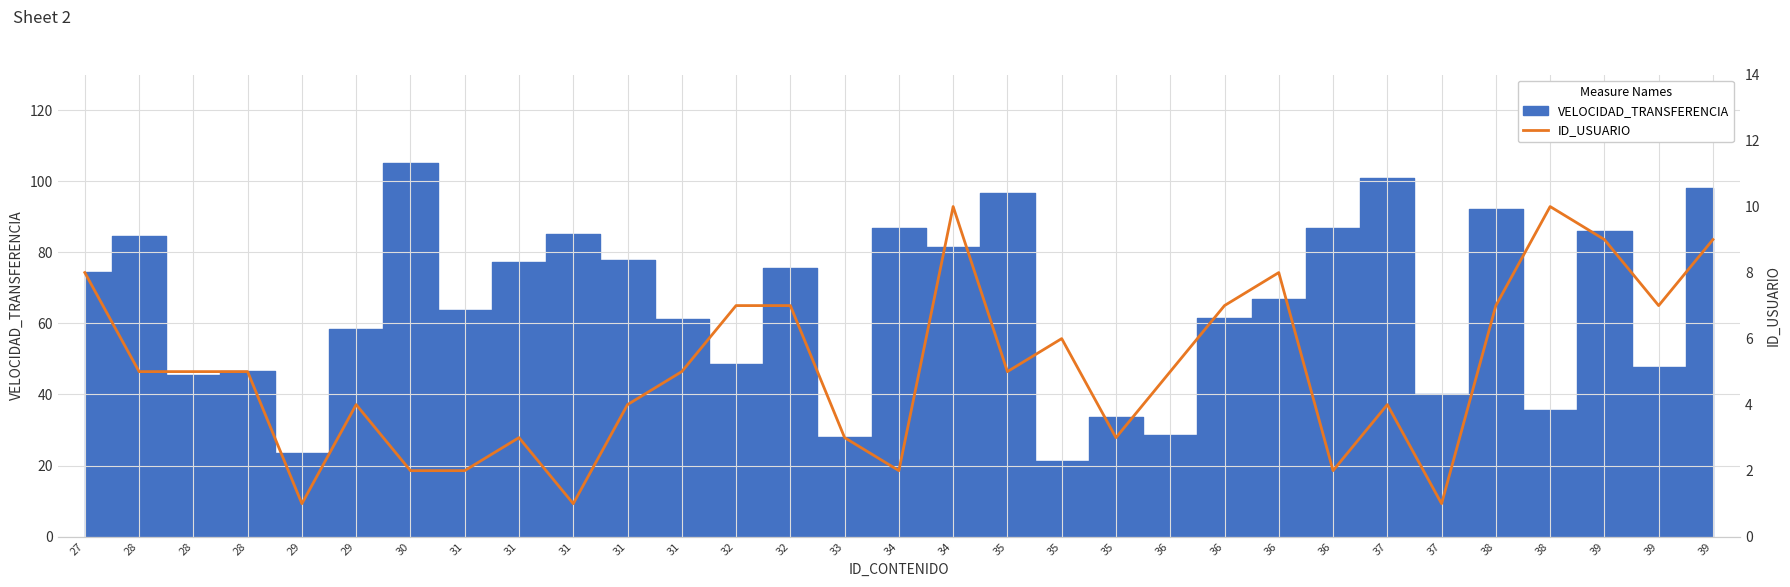

Reading left to right, list all the values displayed in this chart.

8	5	5	5	1	4	2	2	3	1	4	5	7	7	3	2	10	5	6	3	5	7	8	2	4	1	7	10	9	7	9